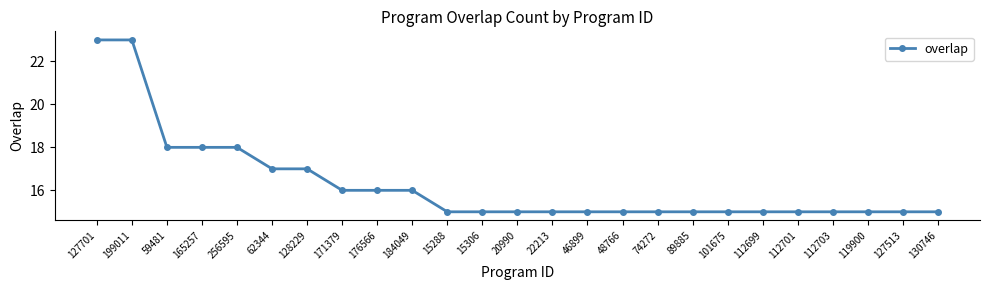

What is the difference between the values at 130746 and 184049?

1